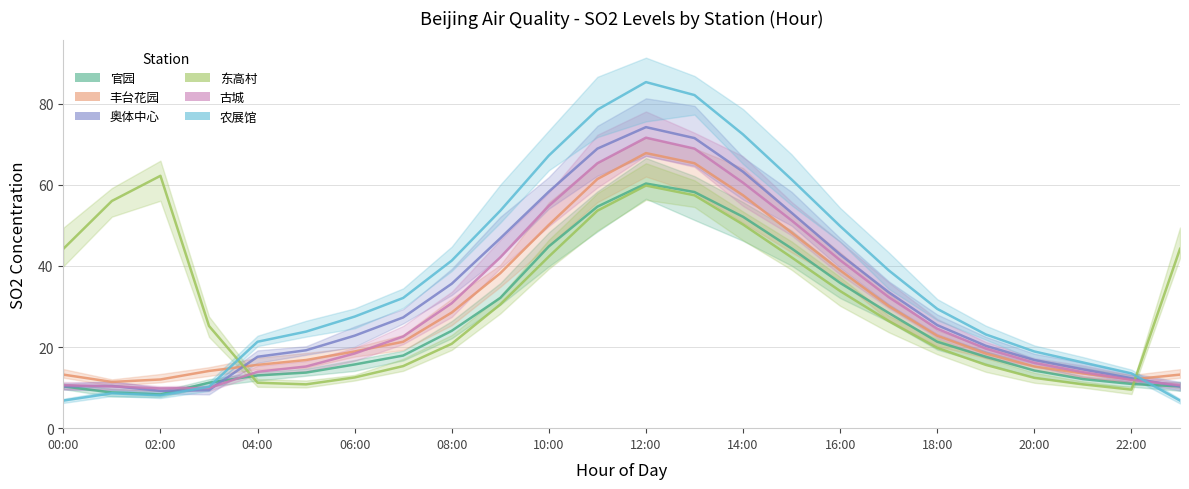

Where is 东高村 nearest to the value 35?

16